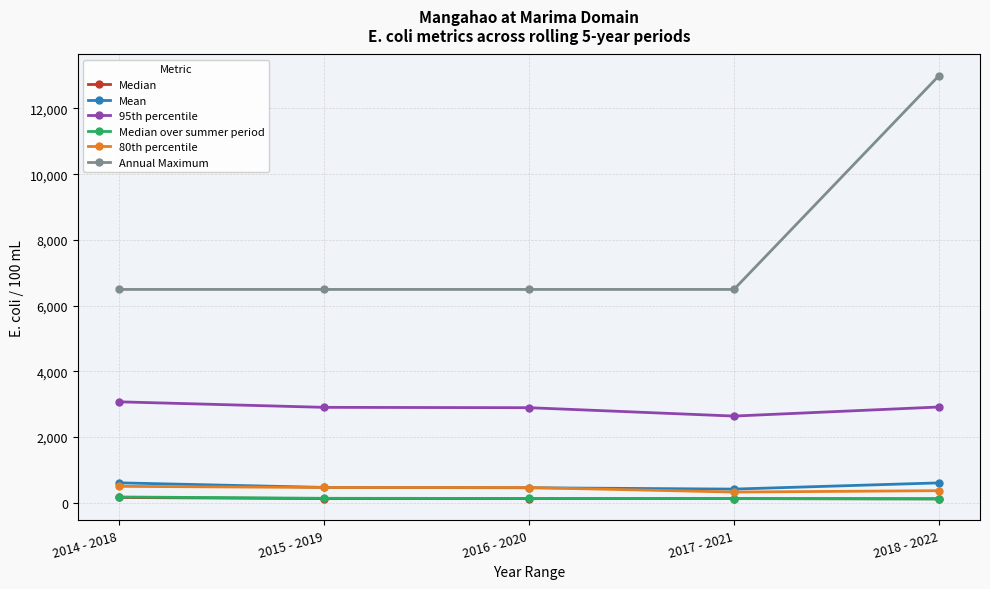

Is it true that Median over summer period equals 125.5 at 2016 - 2020?

True